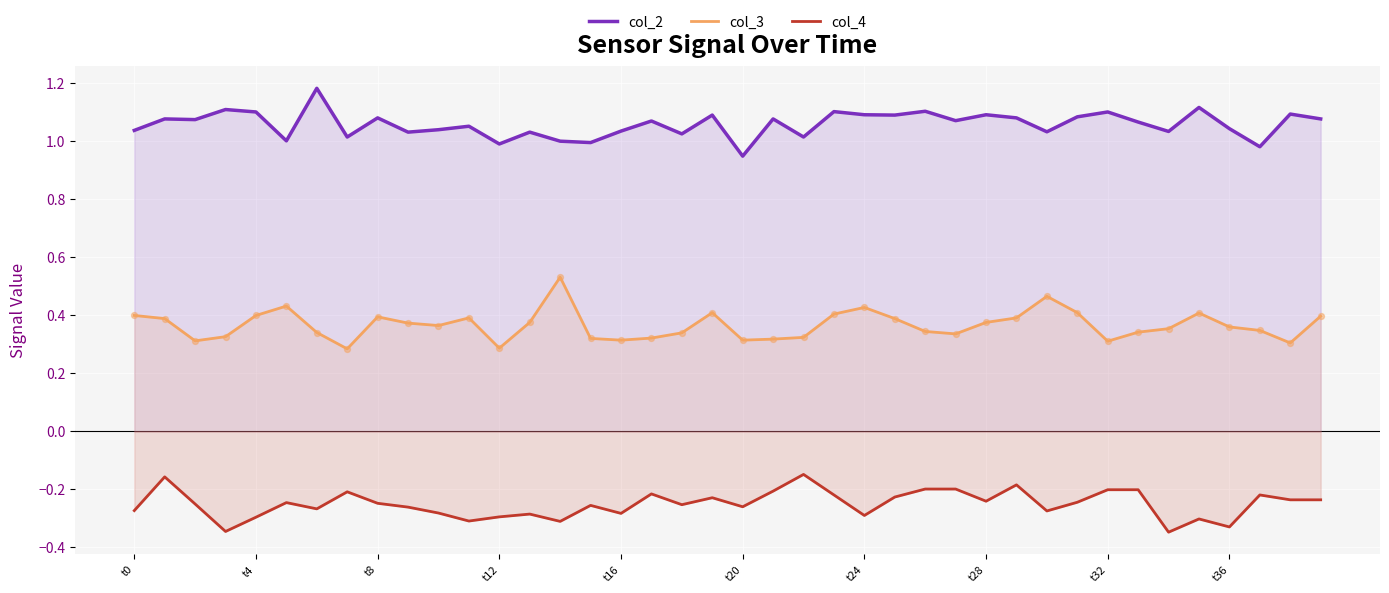

Which series has the largest total across all categories?

col_2